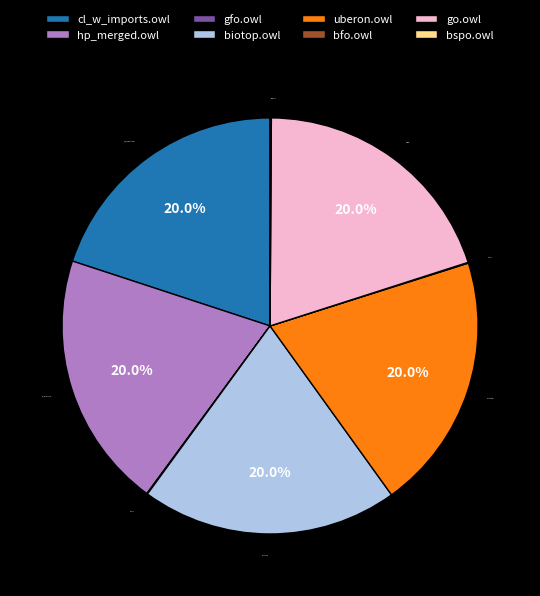

Is biotop.owl the majority of the pie?

No